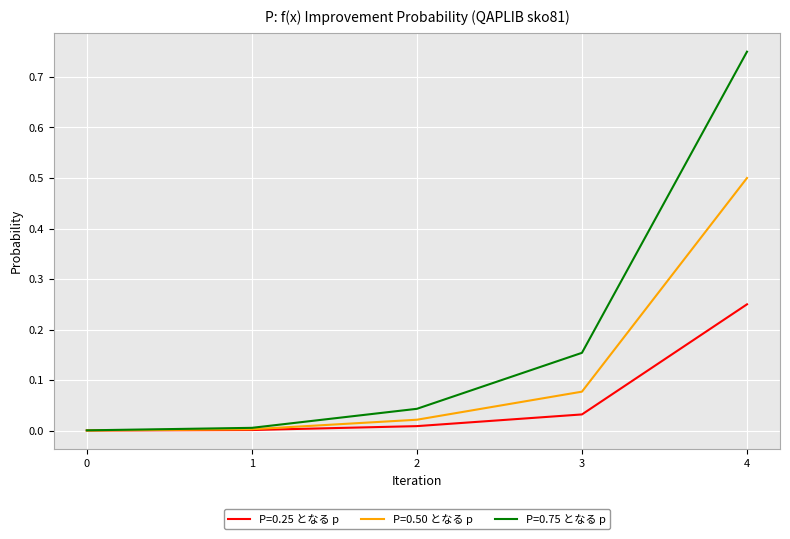

Rank the series at 3 from highest to lowest value.

P=0.75 となる p, P=0.50 となる p, P=0.25 となる p